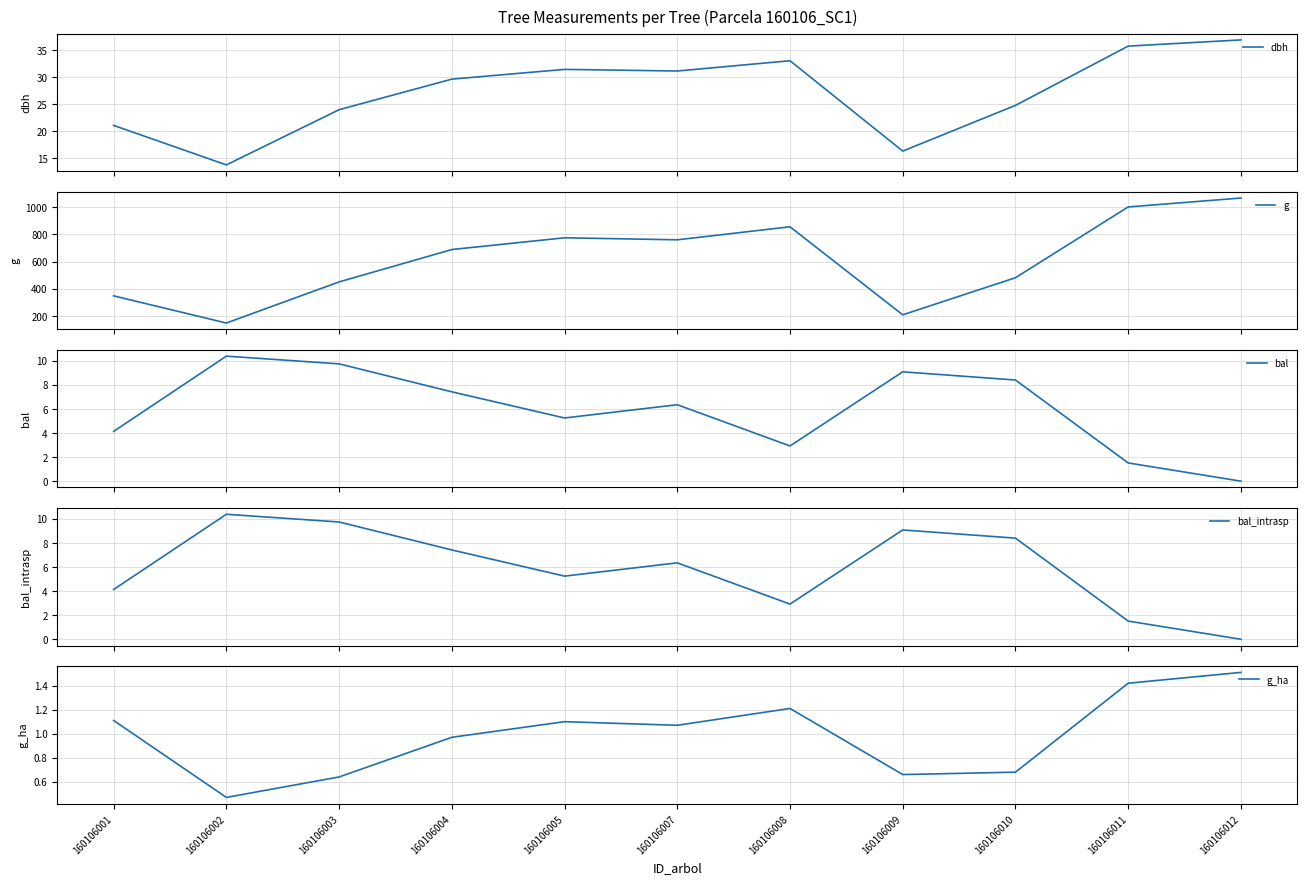

What is the spread (max minus min) of values at 160106012?

1066.5